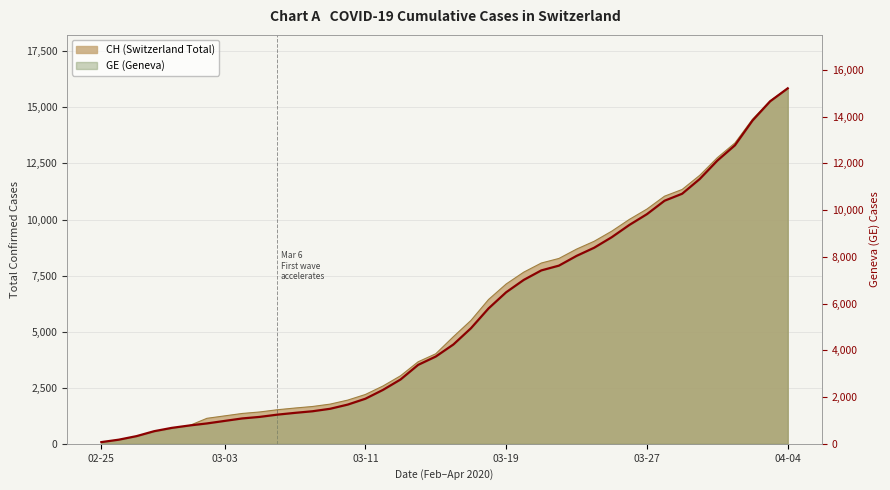

Reading left to right, transcribe all the data shown in this chart.

73	178	329	540	682	784	872	979	1085	1152	1248	1324	1393	1499	1678	1928	2306	2752	3377	3733	4248	4944	5792	6483	7012	7419	7623	8039	8388	8839	9363	9825	10399	10698	11329	12116	12771	13831	14652	15208